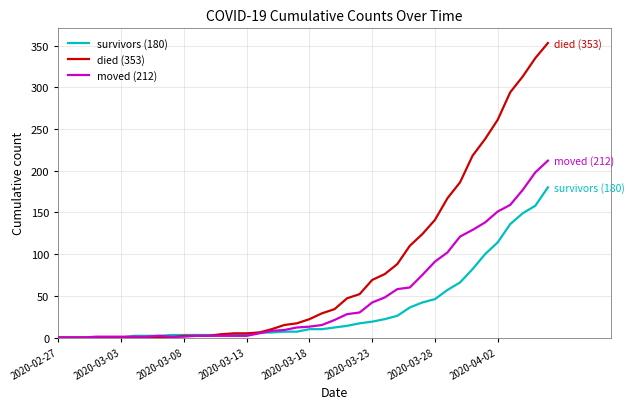

At how many categories does at least one series exceed 306?

3